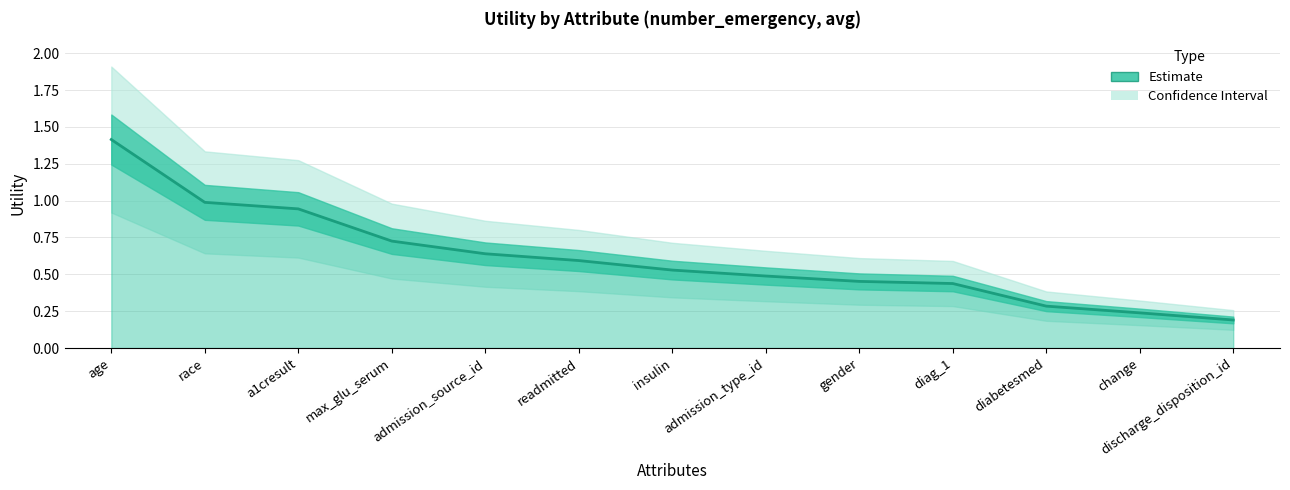

What is the value of the 9th point from the left?

0.5